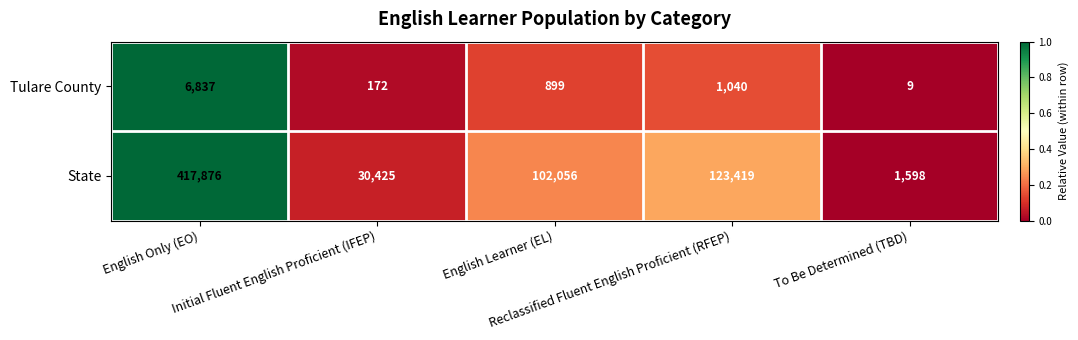

What is the maximum value shown in the chart?

417876